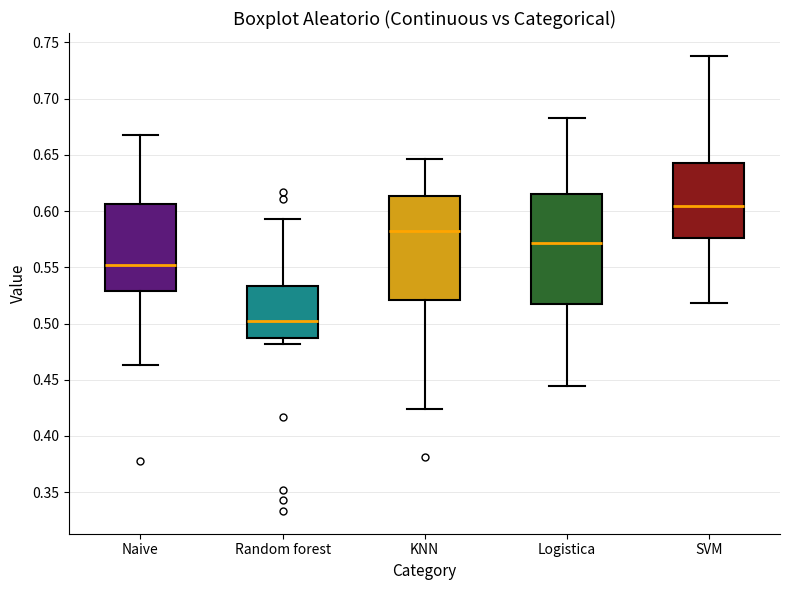

Reading left to right, transcribe this box plot: for each box, give where its median line is, the range the box spans, and where its two whiskers end, as read against the y-axis. The values are not printed on the chart, so give them approximately, as read against the axis.

Naive: median 0.550, box 0.530 to 0.605, whiskers 0.465 to 0.665
Random forest: median 0.500, box 0.490 to 0.535, whiskers 0.480 to 0.595
KNN: median 0.585, box 0.520 to 0.615, whiskers 0.425 to 0.645
Logistica: median 0.570, box 0.515 to 0.615, whiskers 0.445 to 0.685
SVM: median 0.605, box 0.575 to 0.645, whiskers 0.520 to 0.740